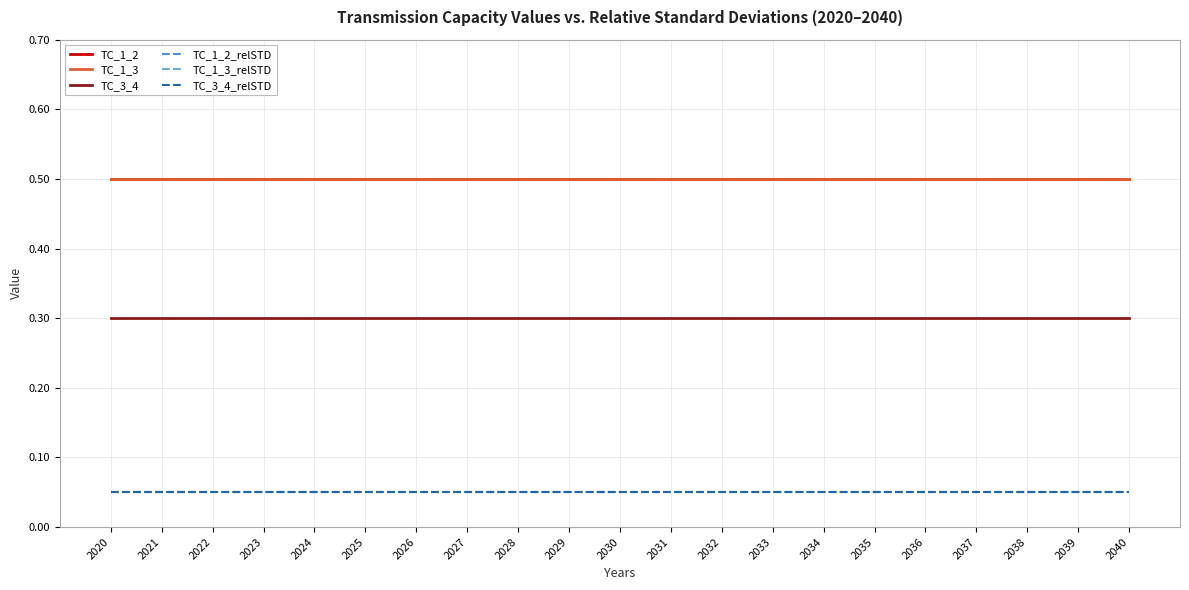

What is the spread (max minus min) of values at 2026?

0.5